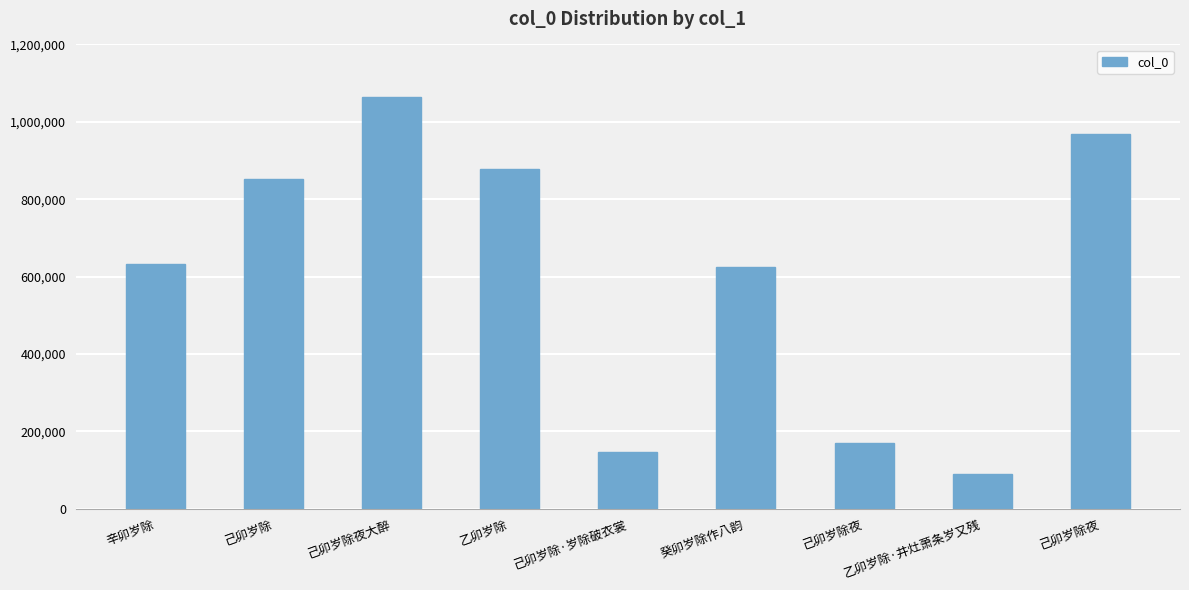

What is the smallest value displayed?

89965